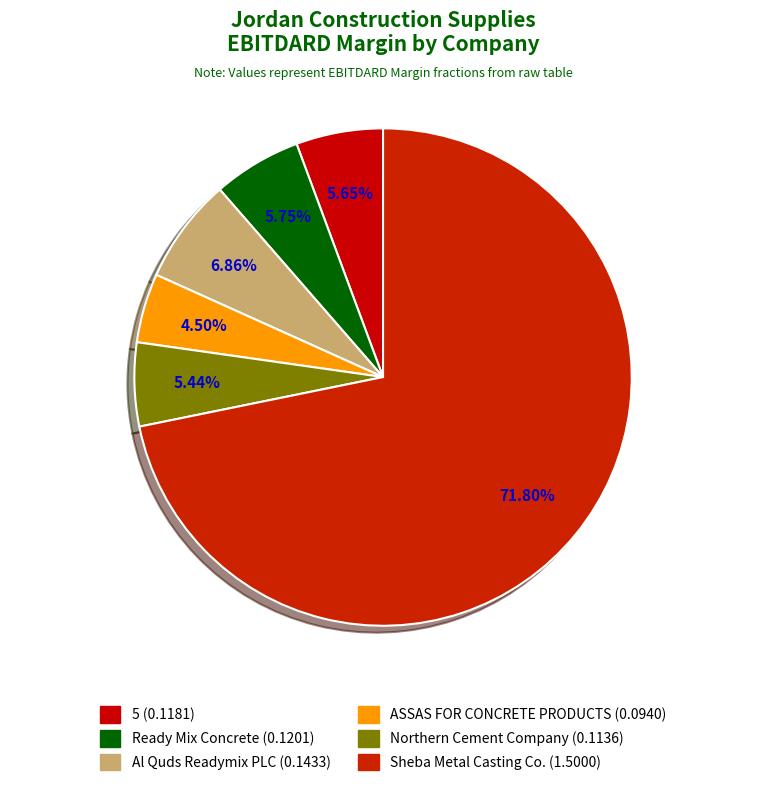

What percentage is the Ready Mix Concrete slice, to the nearest percent?

6%